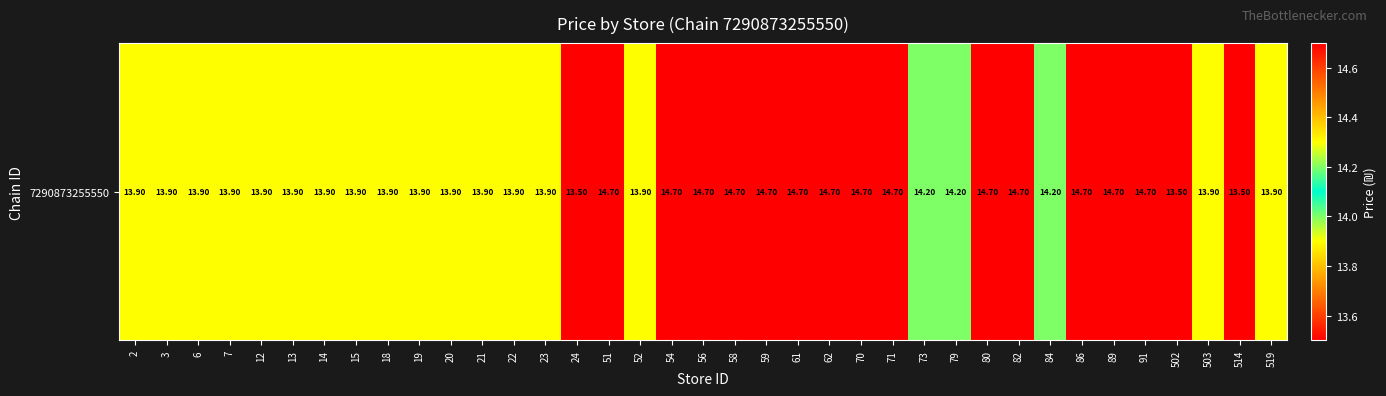

How many distinct data groups are displayed?

1